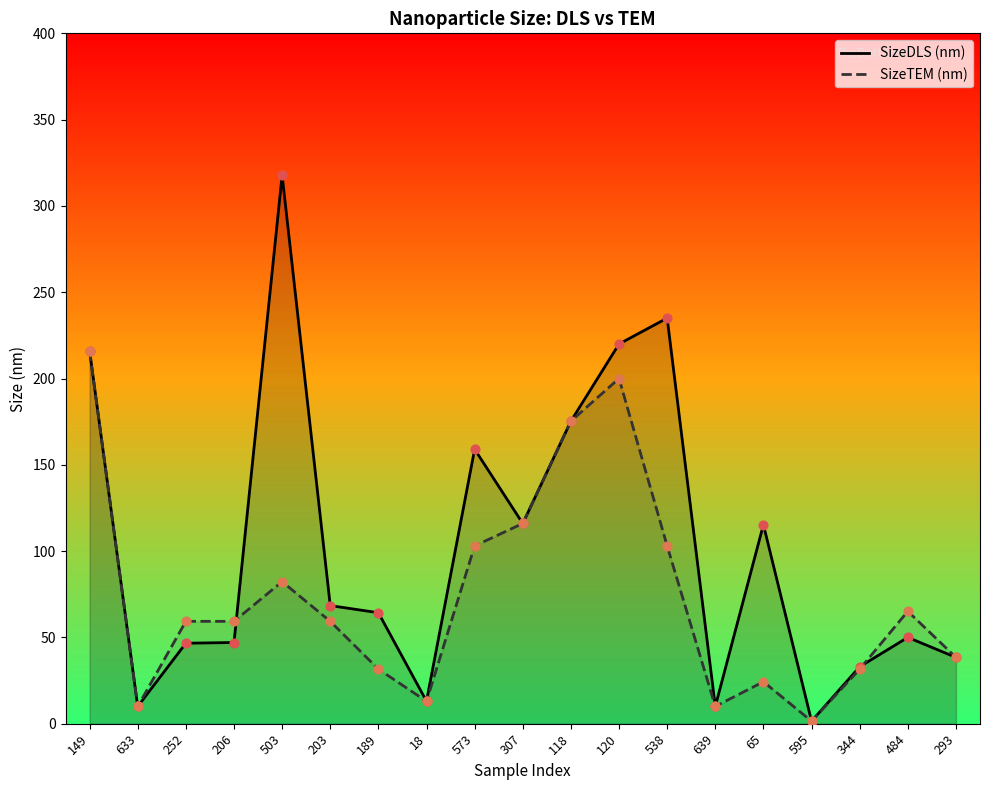

At how many categories does at least one series exceed 256?

1